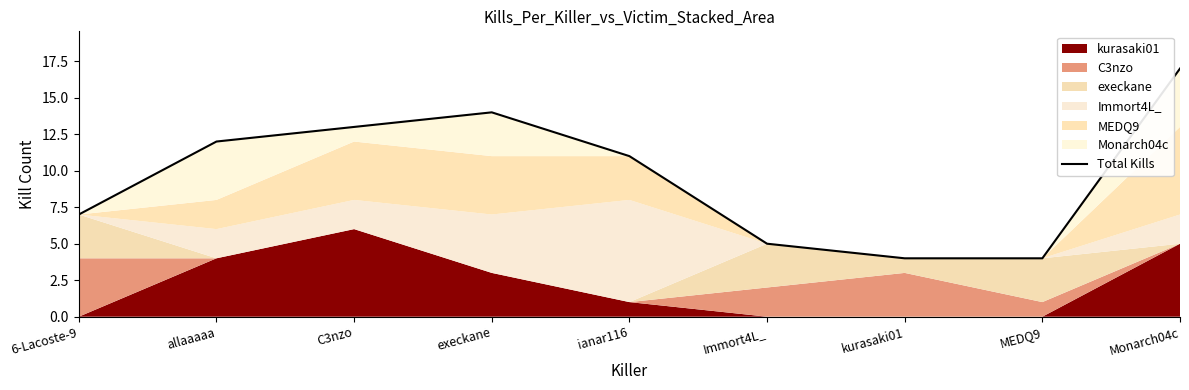

What is the greatest value displayed?

17